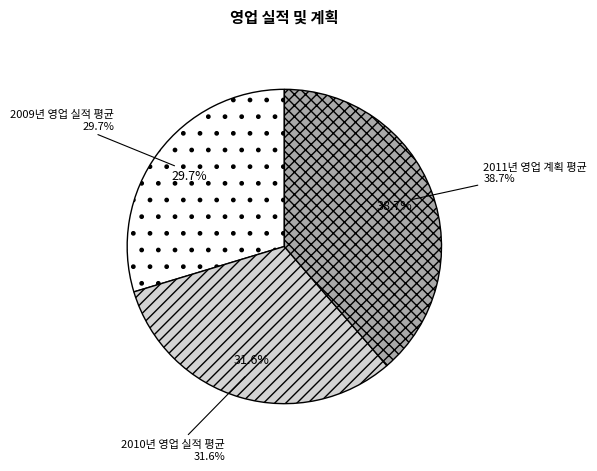

How many slices are in this pie chart?

3